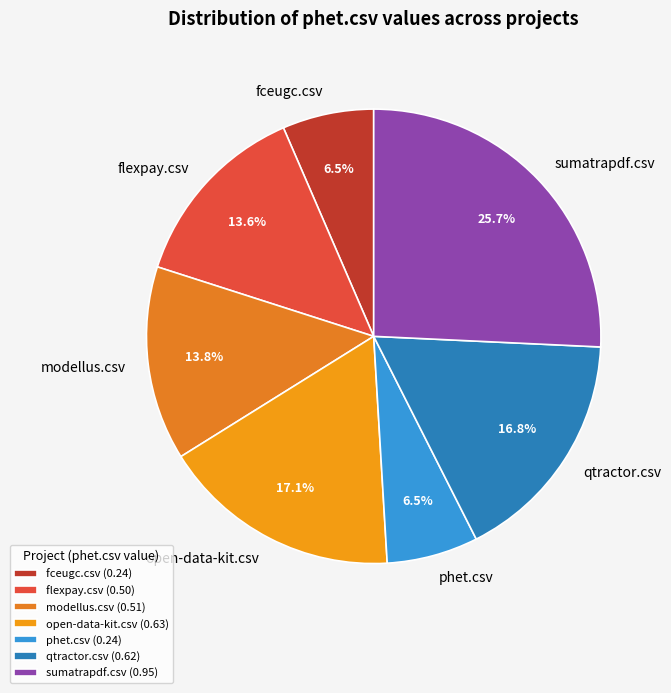

Which category has the biggest portion of the pie?

sumatrapdf.csv